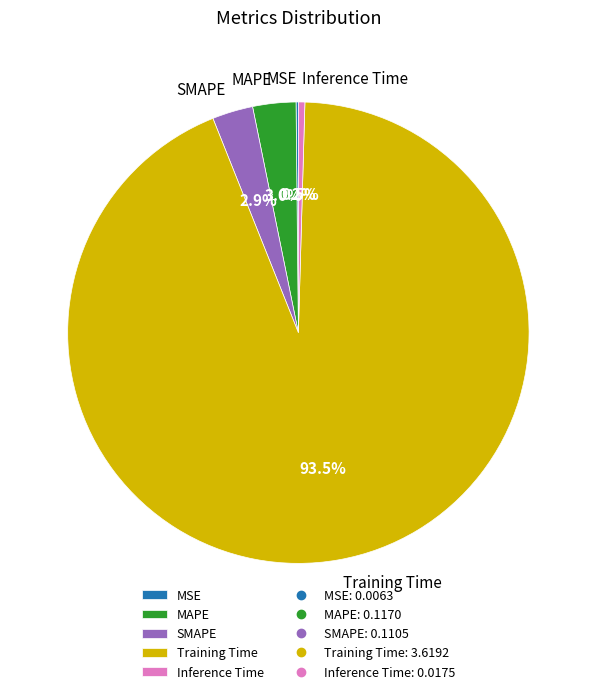

Is the sum of MAPE and SMAPE greater than half?

No